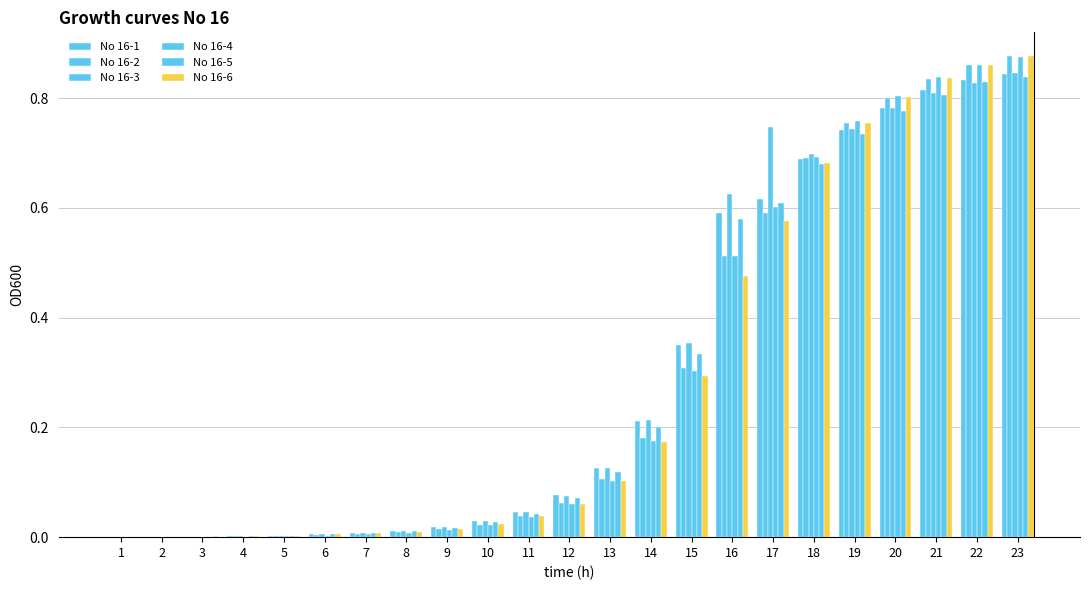

How many groups of bars are there?

23